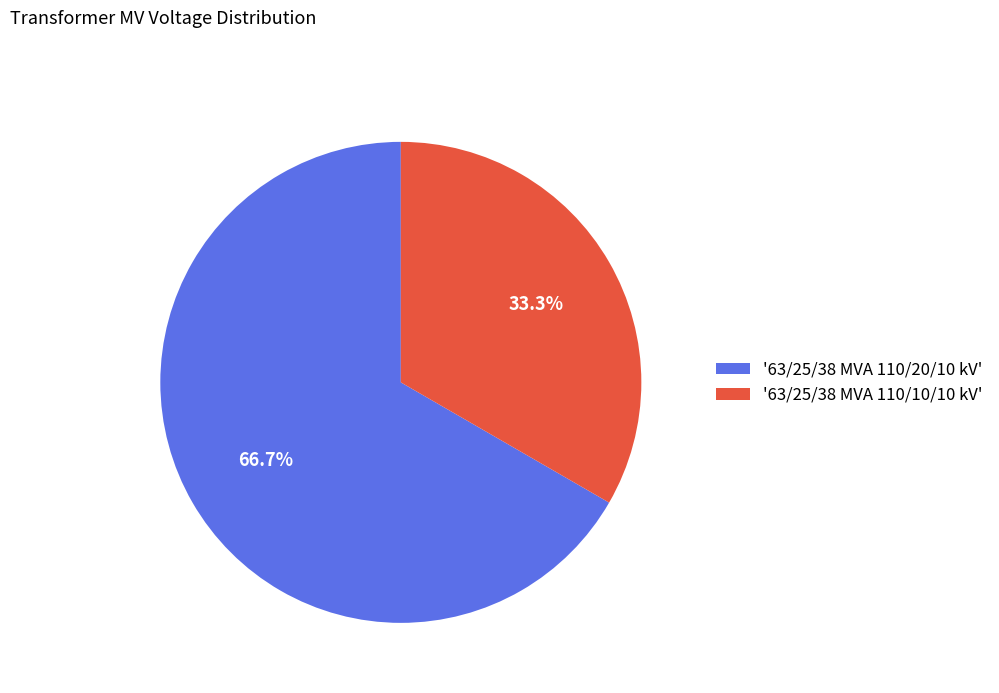

Which has a higher value, '63/25/38 MVA 110/20/10 kV' or '63/25/38 MVA 110/10/10 kV'?

'63/25/38 MVA 110/20/10 kV'